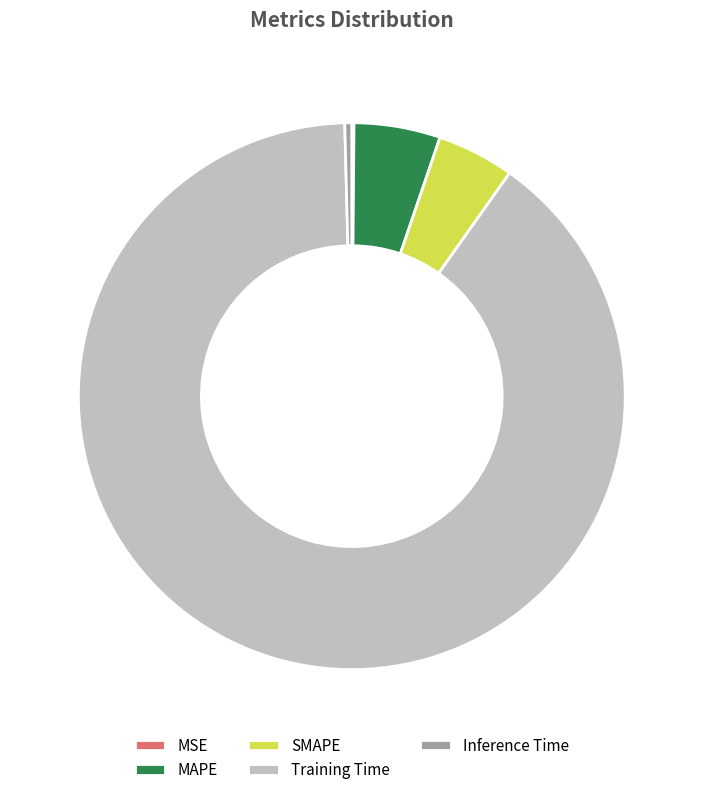

Which category has the biggest portion of the pie?

Training Time